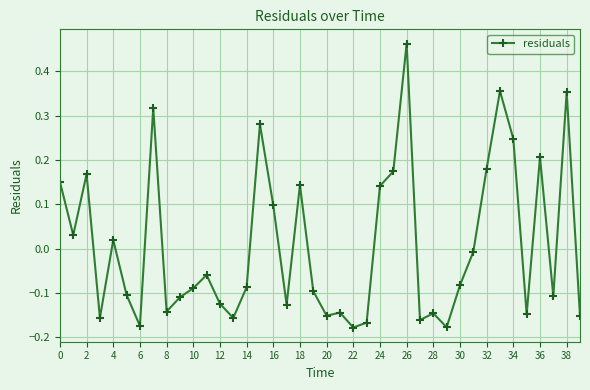

How many data points does each series have?

40